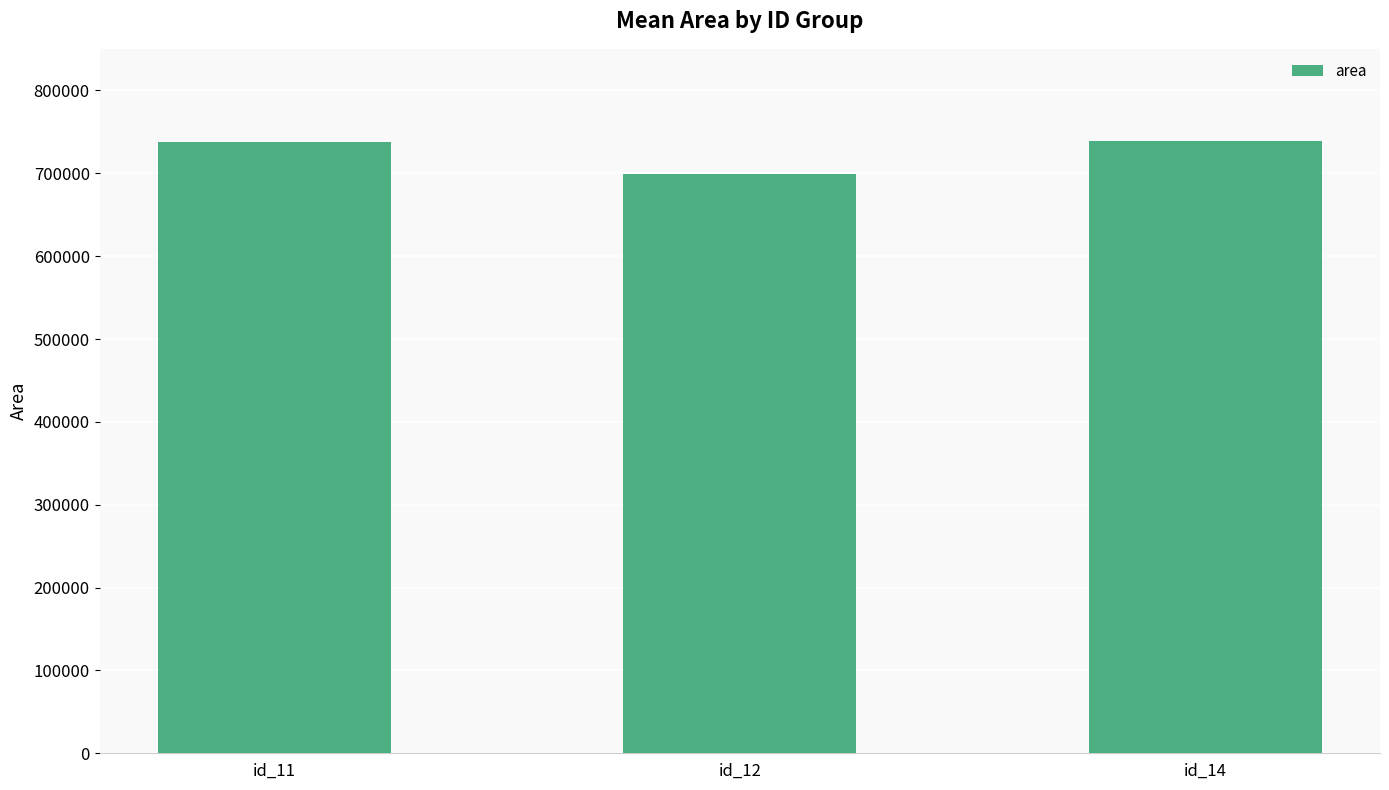

What is the change in value from id_12 to id_14?

+40000